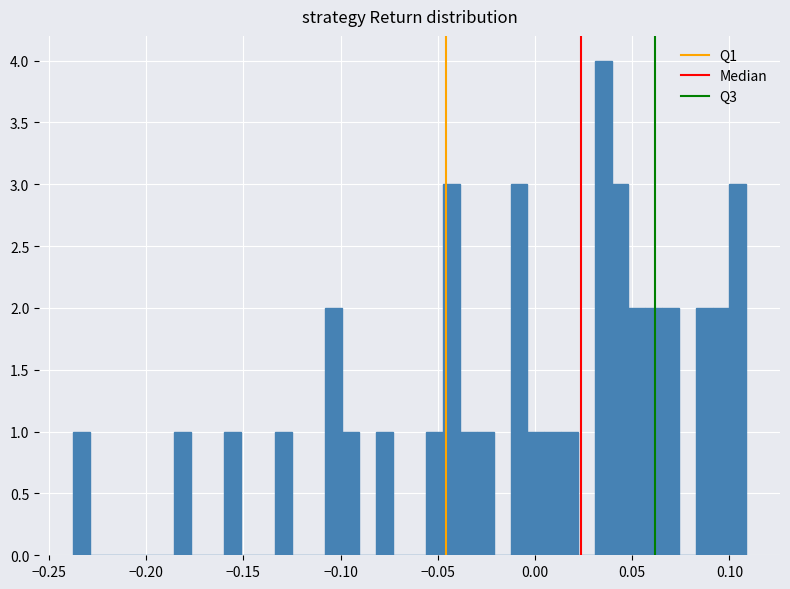

Around what value on the x-axis is the tallest bar? Give the approximate position of its centre, as read against the axis.

0.035